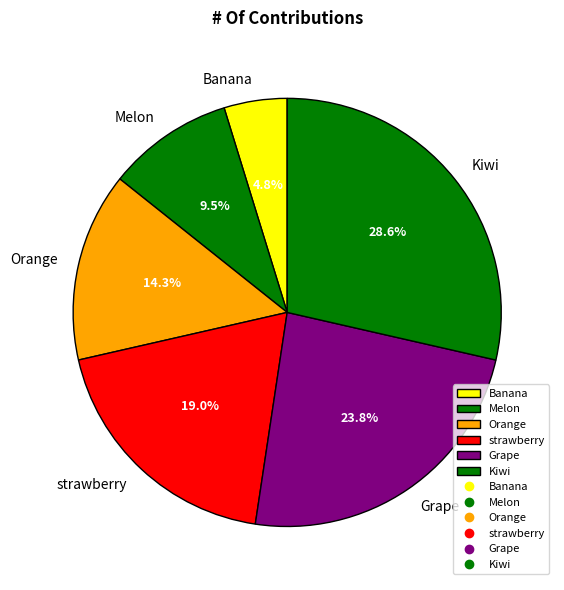

How many slices are in this pie chart?

6